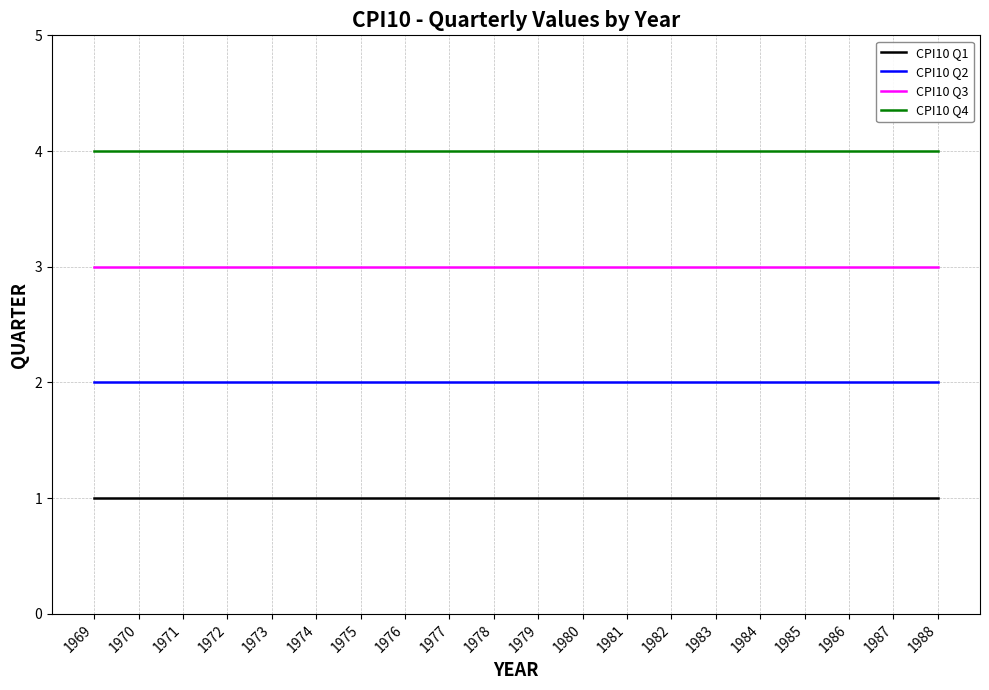

List the series in order of their overall mean, lowest first.

CPI10 Q1, CPI10 Q2, CPI10 Q3, CPI10 Q4